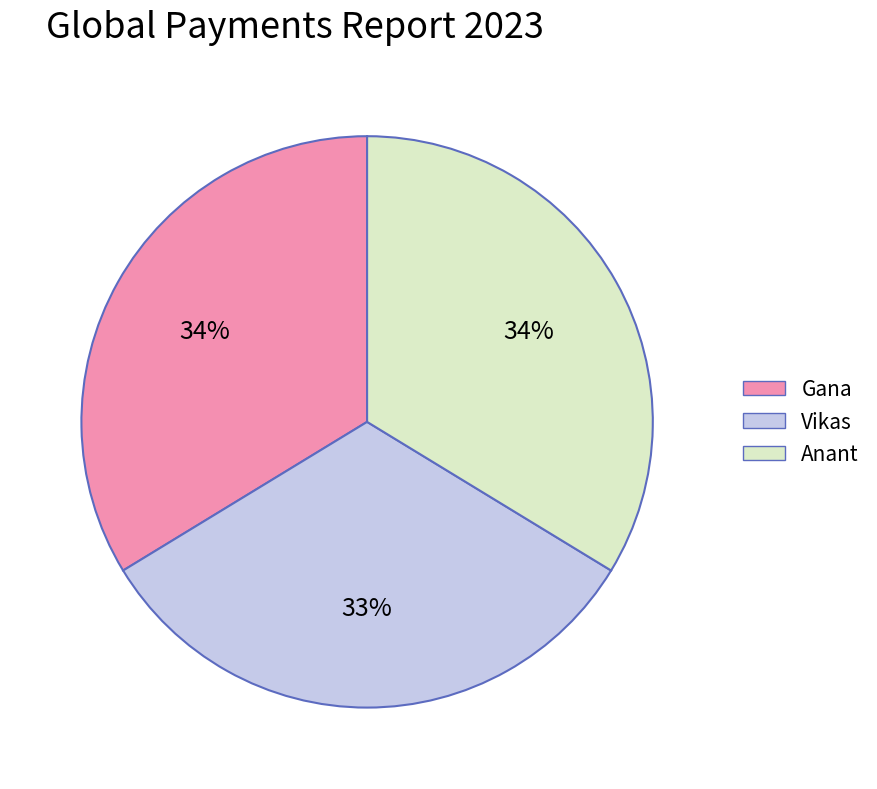

To the nearest percent, what percentage of the pie is Anant?

34%